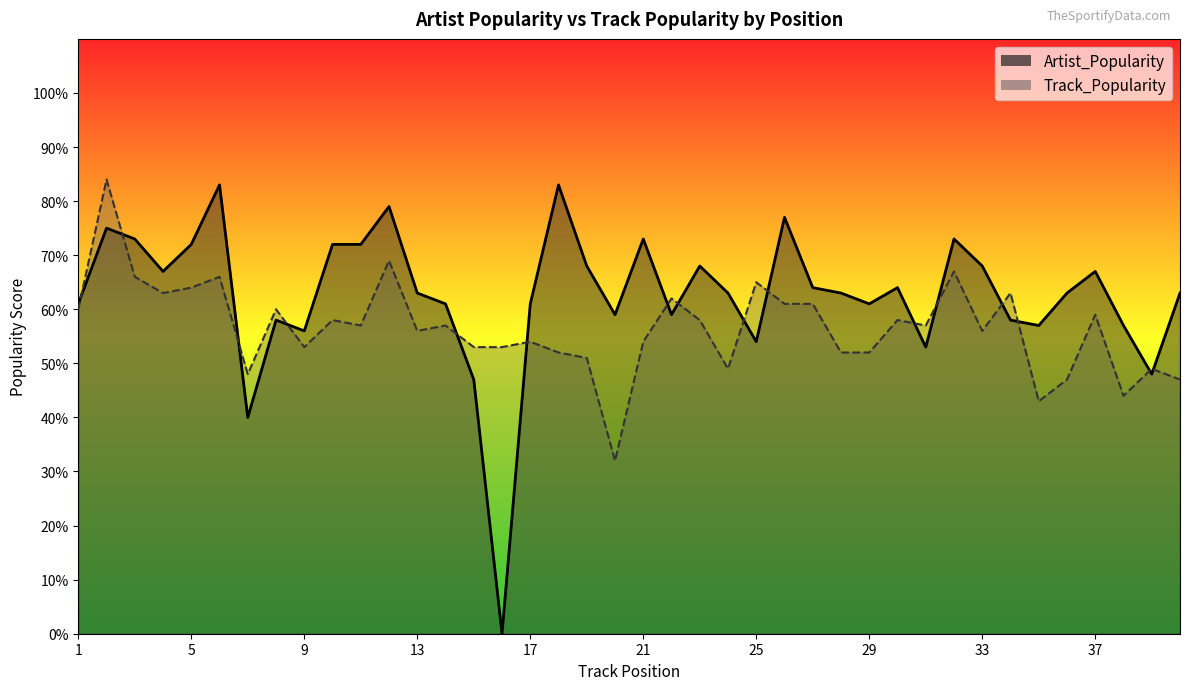

What is the total value across all series at 16?

53